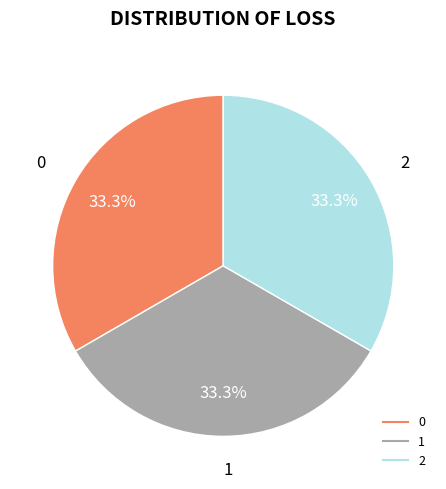

To the nearest percent, what is the combined percentage of 0 and 2?

67%